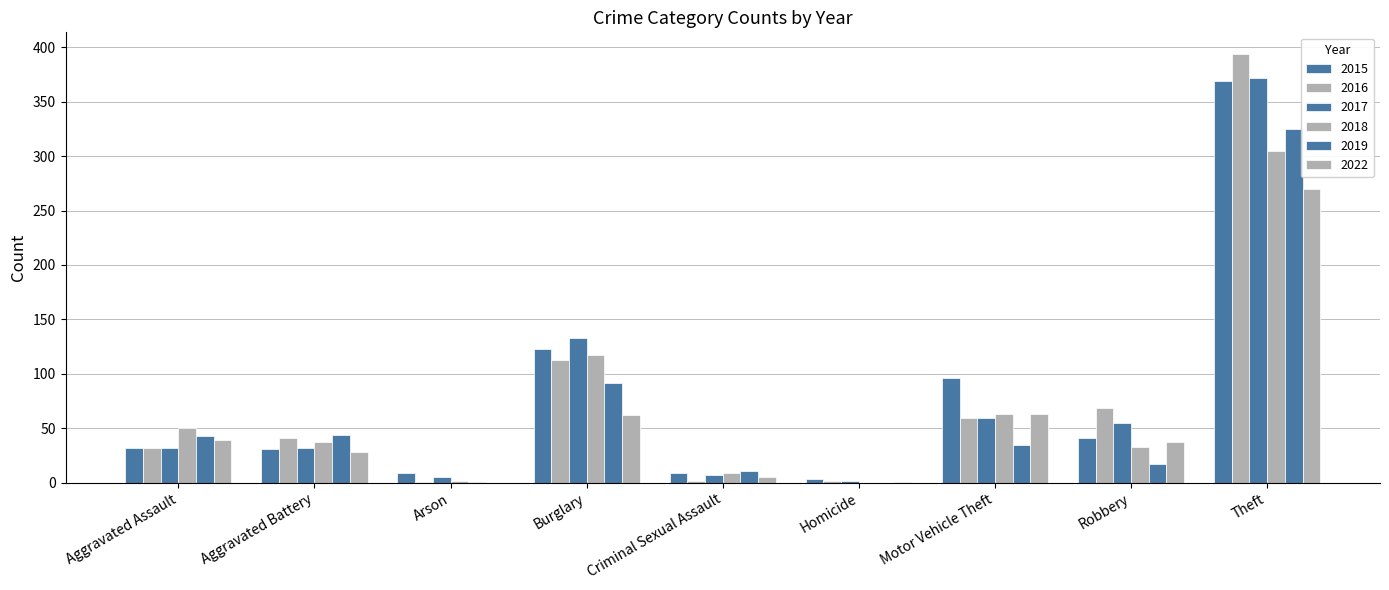

The 2015 series shows 123 at Burglary. True or false?

True